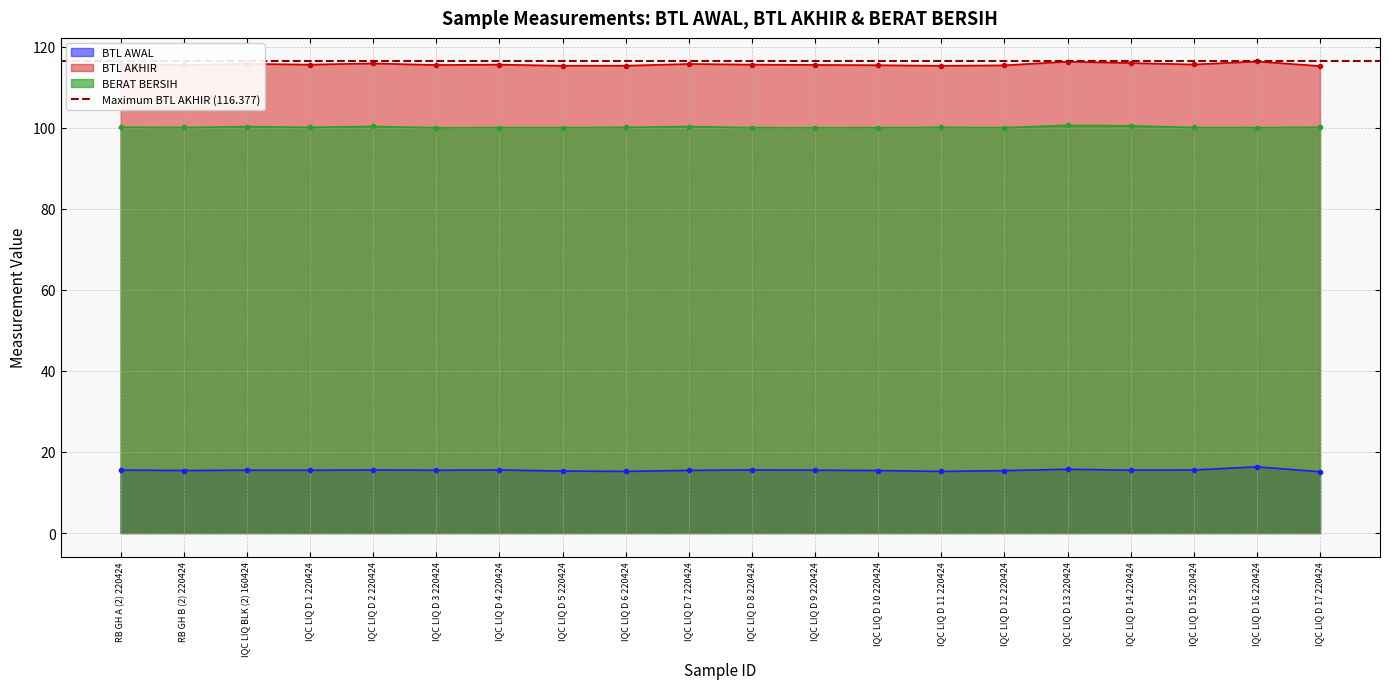

Is it true that BTL AWAL equals 3.7 at IQC LIQ D 3 220424?

False